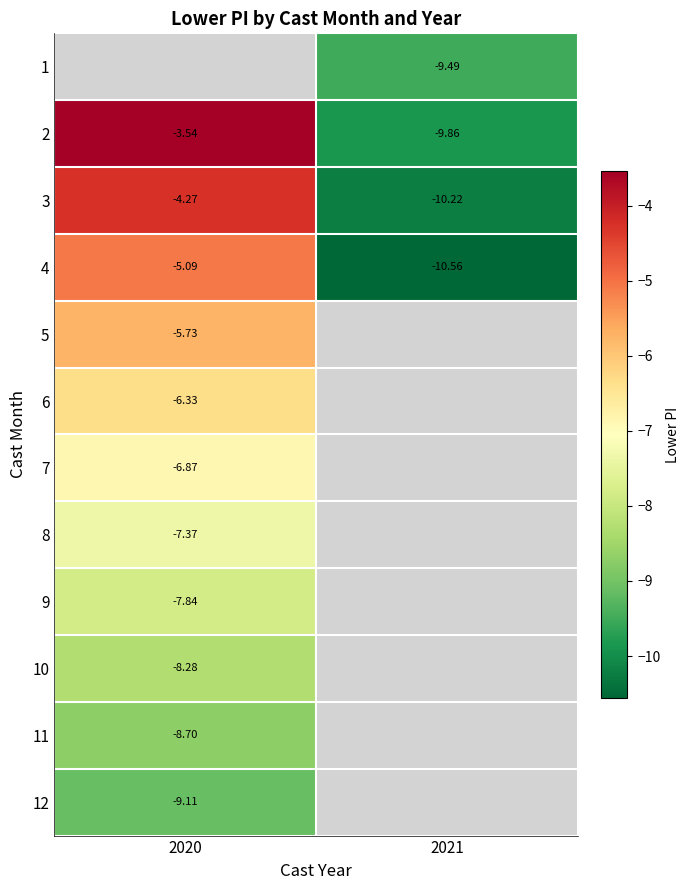

At which label does 11 reach its peak?

2020